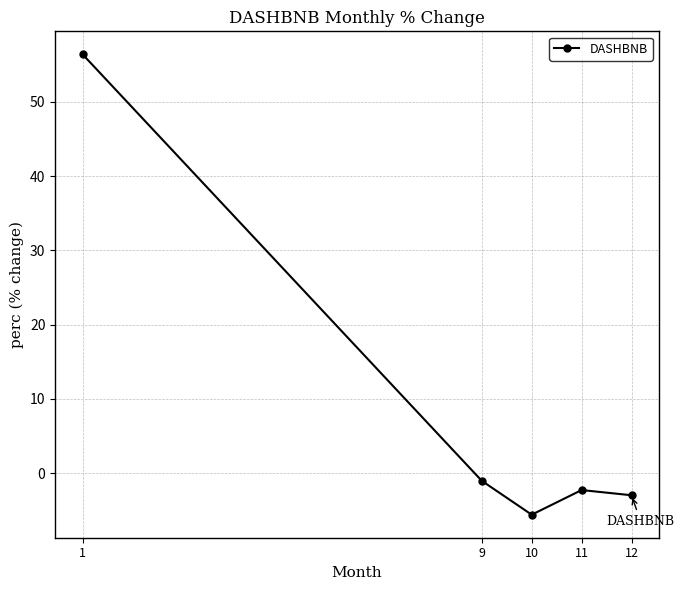

Reading left to right, extract all data points from this chart.

1=56.4	9=-1.0	10=-5.6	11=-2.3	12=-3.0